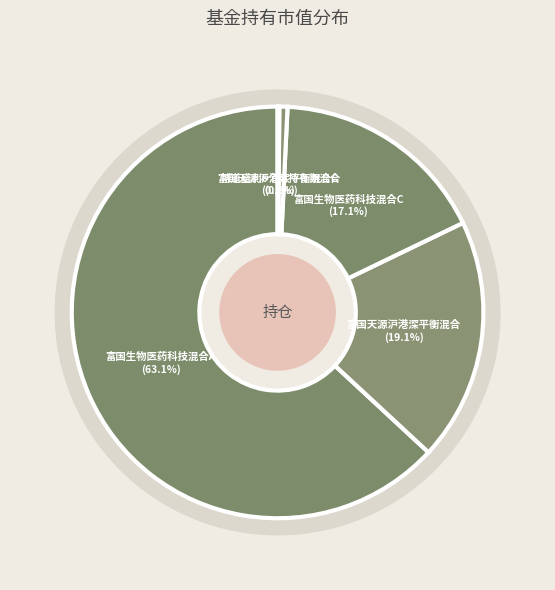

To the nearest percent, what percentage of the pie is 富国天源沪港深平衡混合?

19%